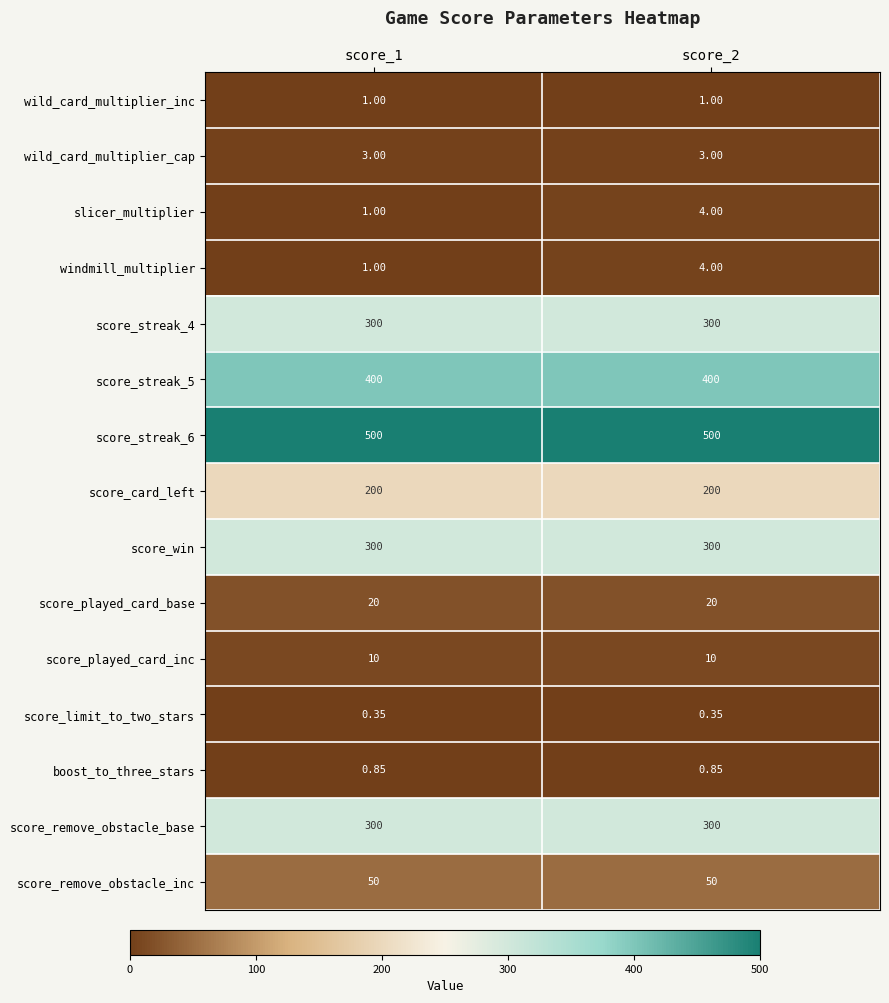

Is the value of score_win at score_1 greater than the value of wild_card_multiplier_cap at score_2?

Yes